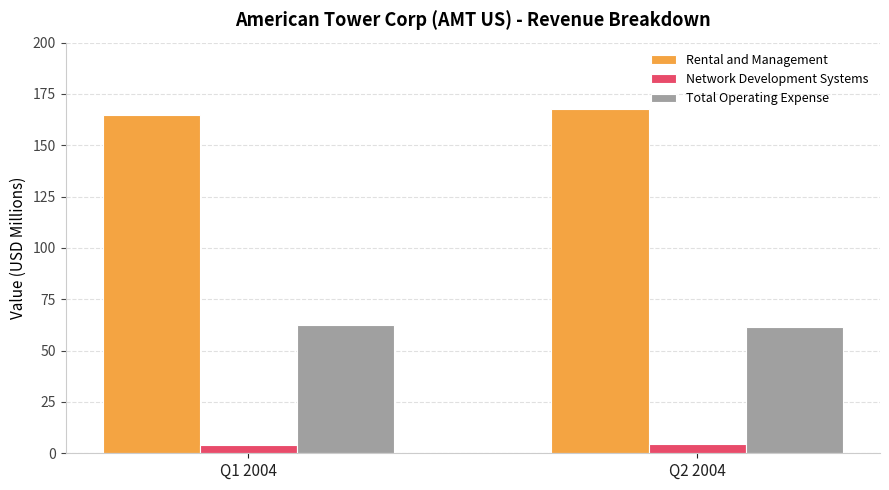

How many values in the Rental and Management series are below 167?

1